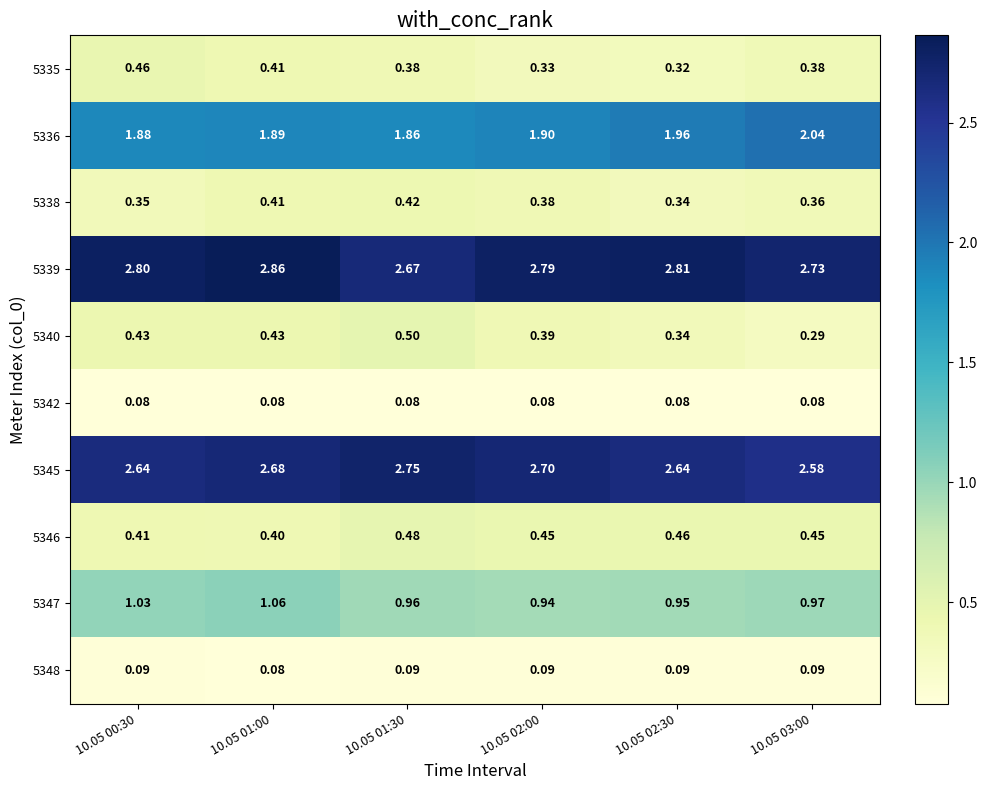

Which series has the largest range (max minus min)?

5340